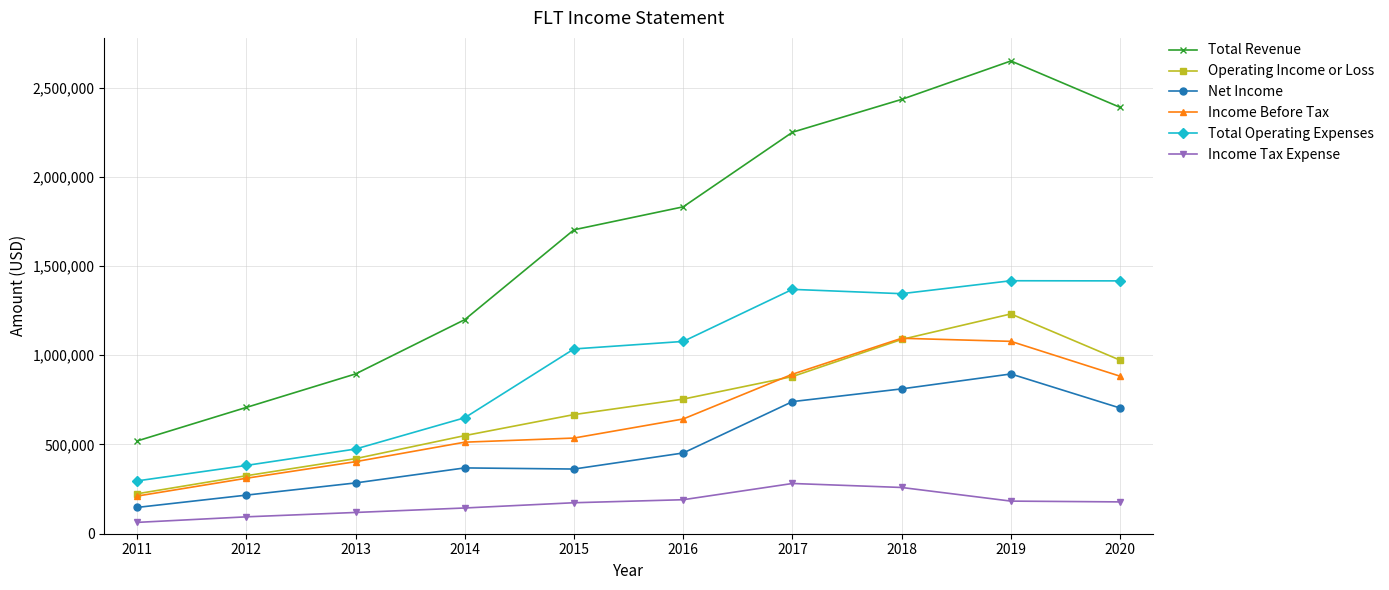

How many data points does each series have?

10